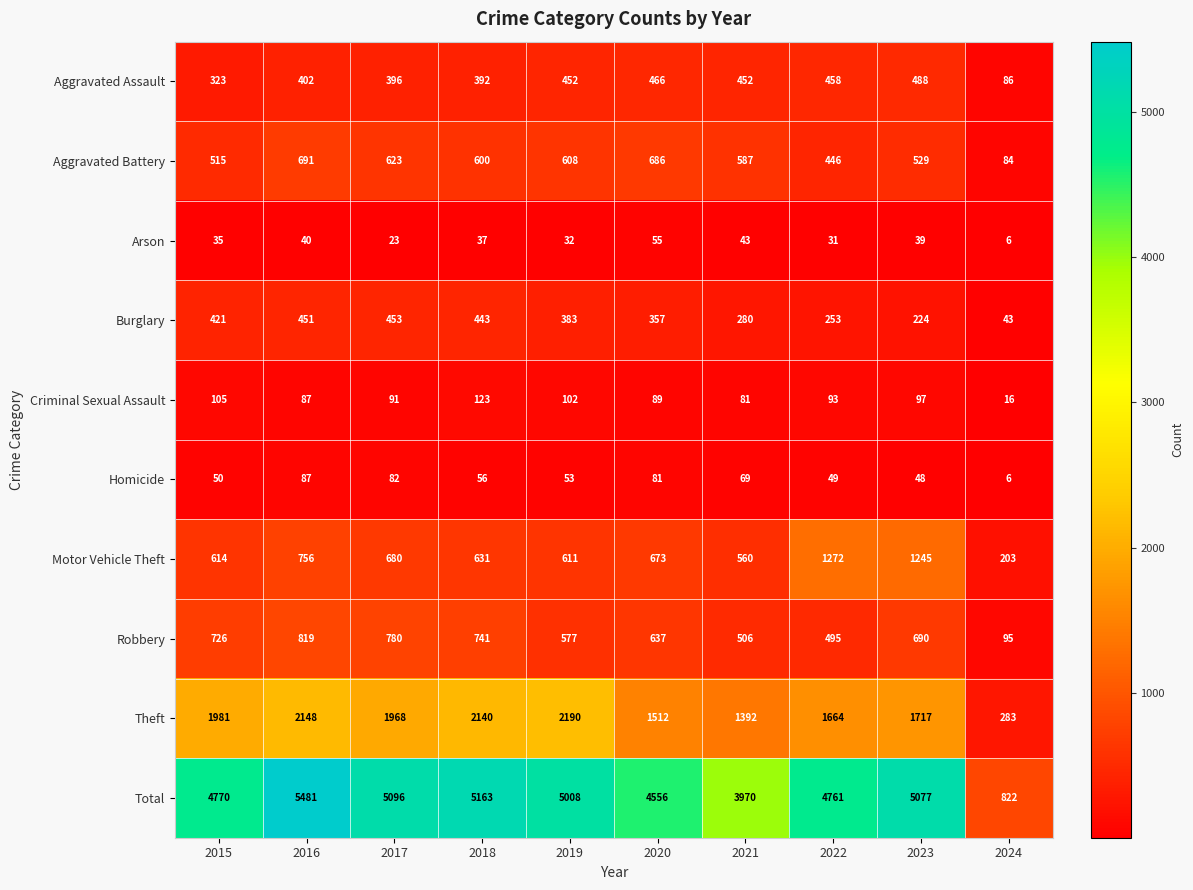

Count the number of categories in the chart.

10